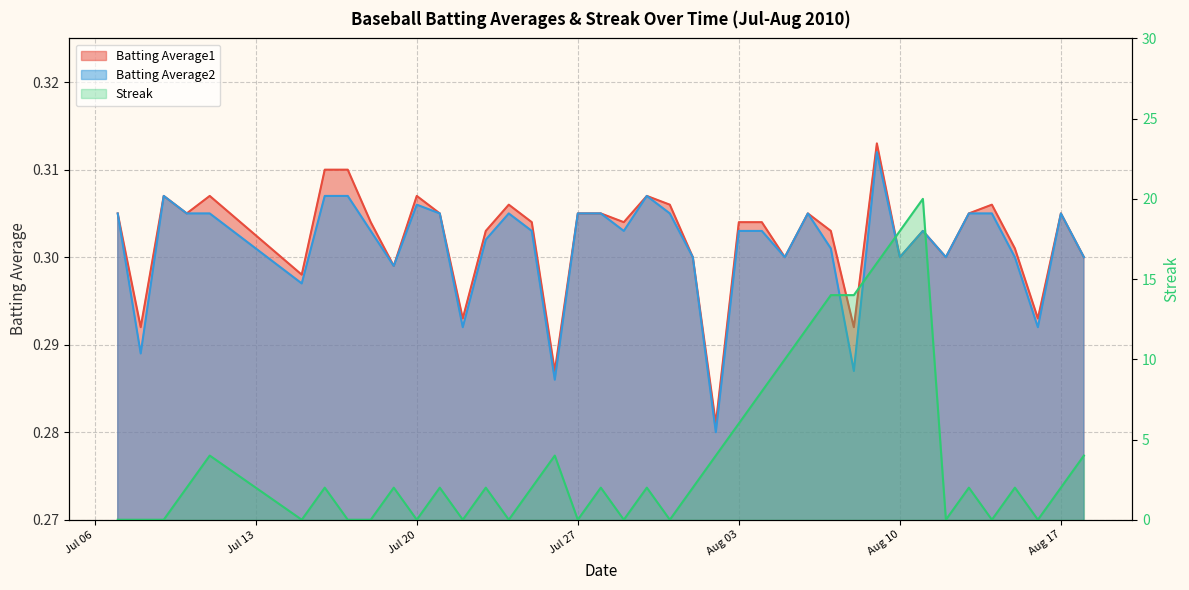

True or false: Streak and Batting Average2 intersect in this chart.

True